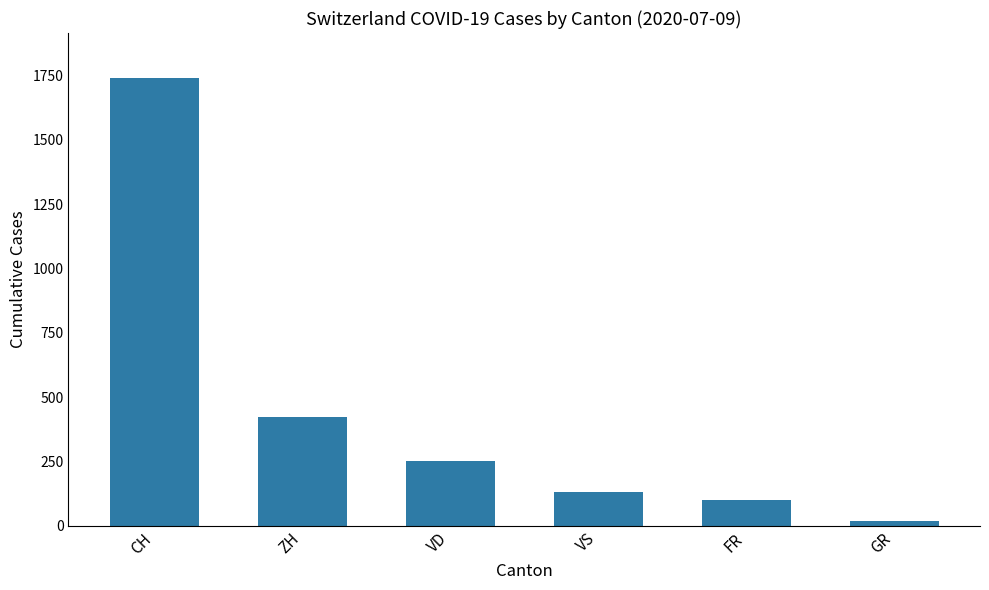

What is the ratio of the value at FR to the value at VS?

0.8